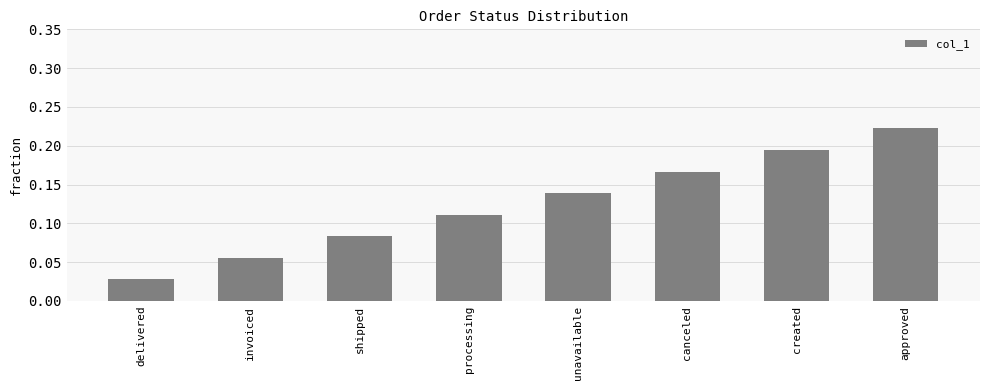

Rank the categories by value from highest to lowest.

approved, created, canceled, unavailable, processing, shipped, invoiced, delivered